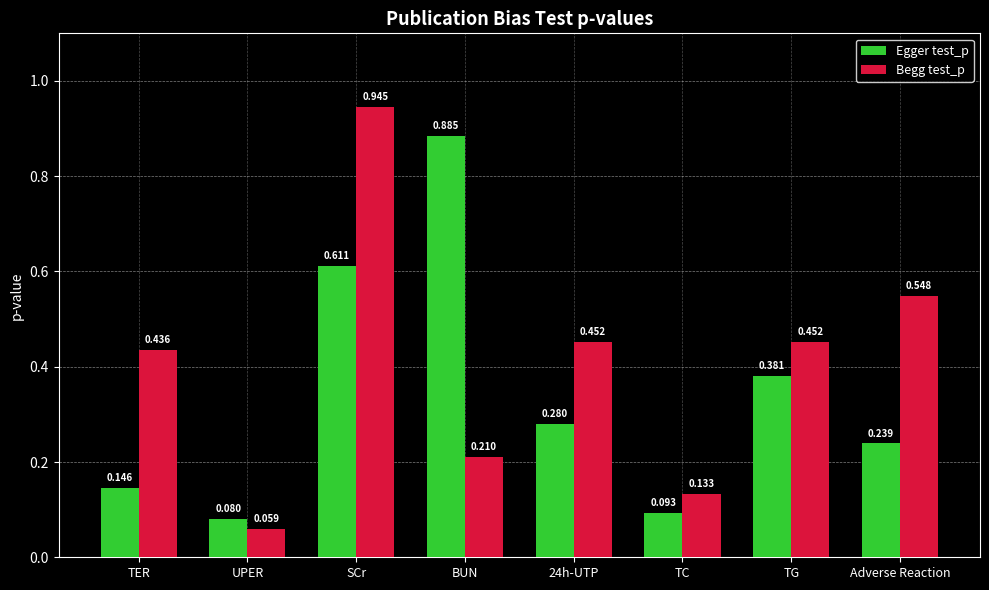

Which series has the widest spread of values?

Begg test_p